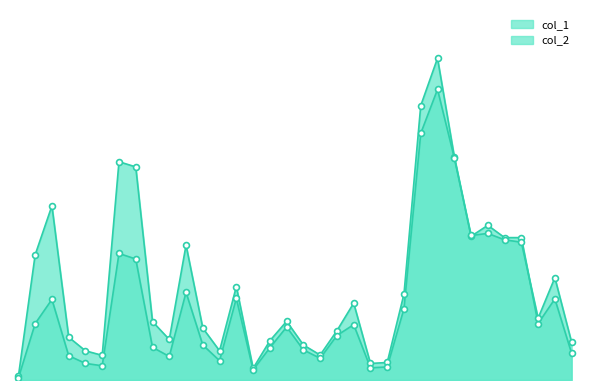

Which series has the largest total across all categories?

col_1